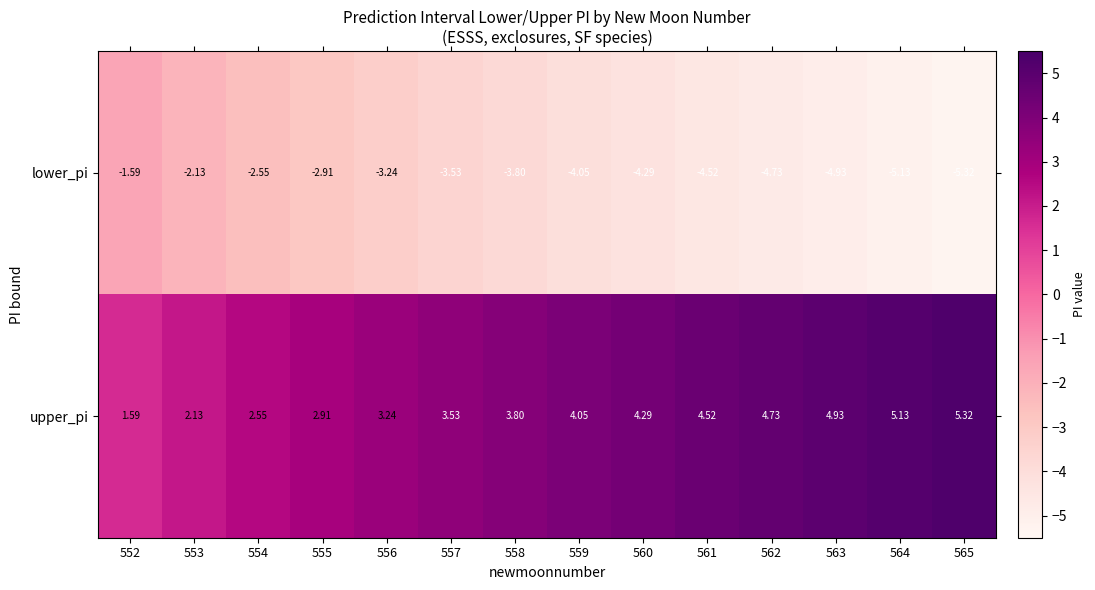

Rank the series by their average value, from highest to lowest.

upper_pi, lower_pi